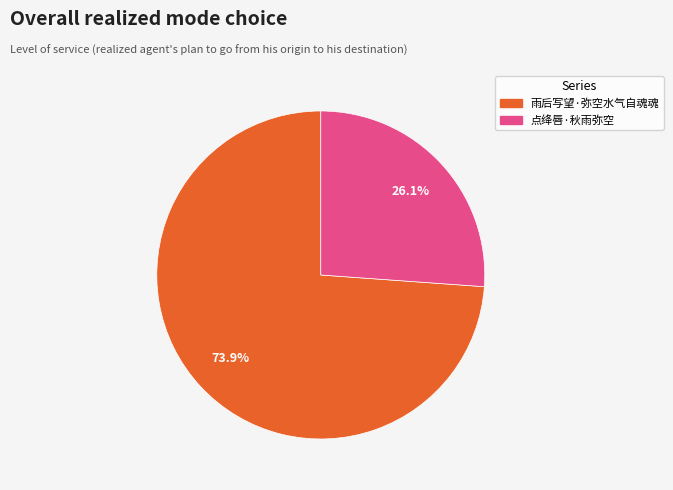

Which has a higher value, 点绛唇·秋雨弥空 or 雨后写望·弥空水气自魂魂?

雨后写望·弥空水气自魂魂